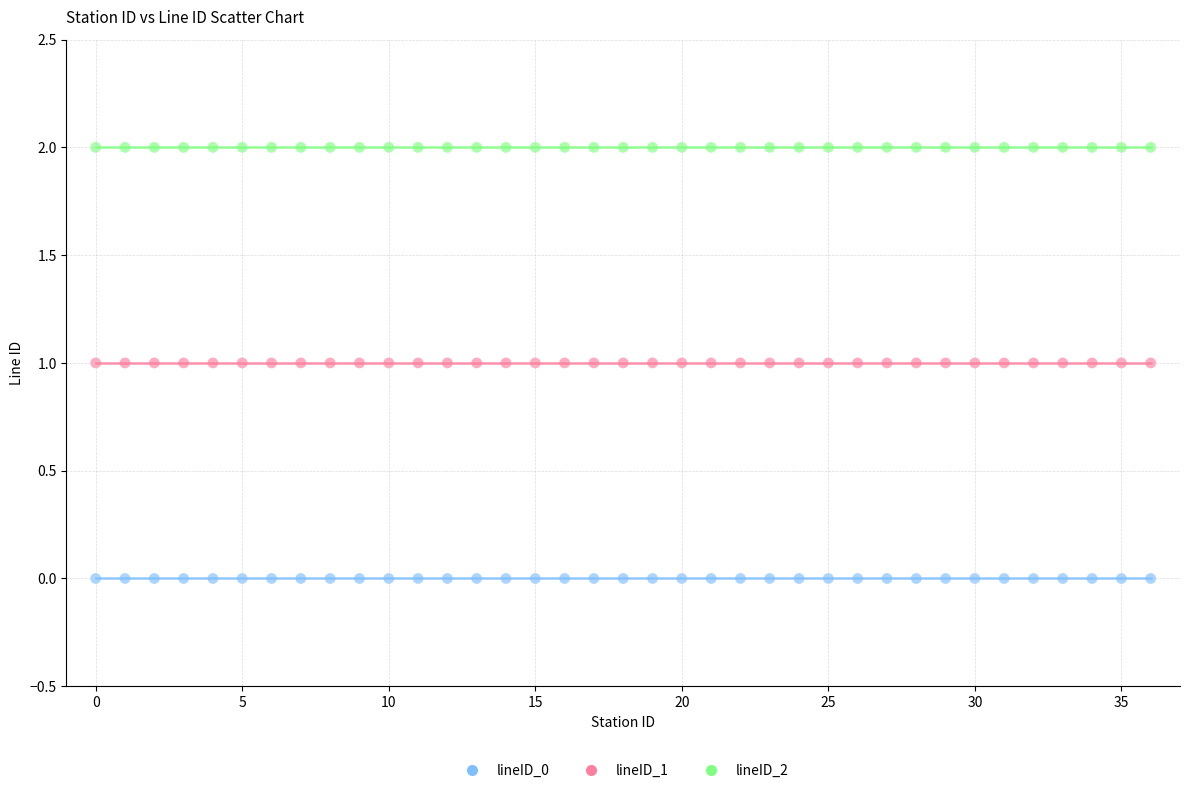

Which series reaches the maximum Y coordinate?

lineID_2